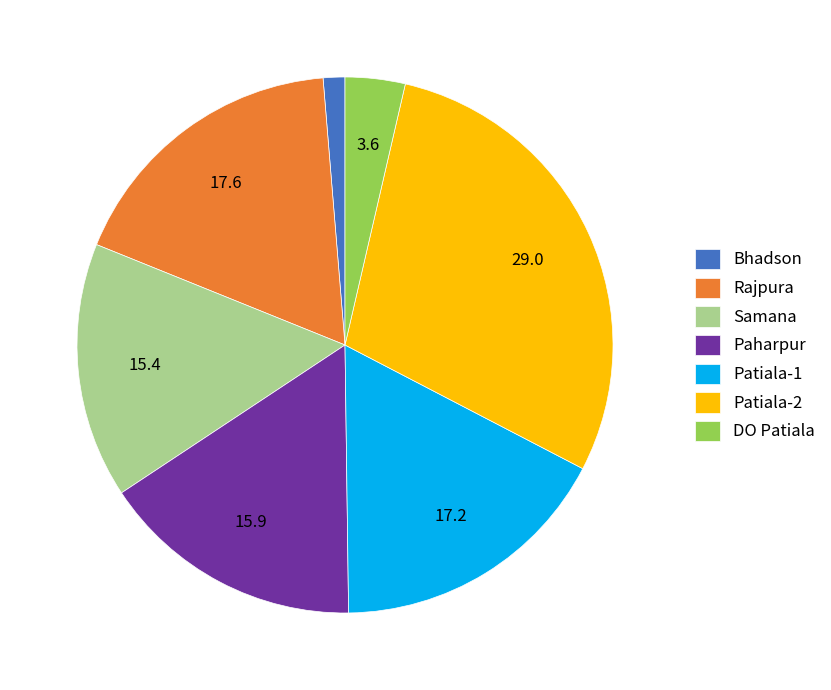

Which category has the smallest portion of the pie?

Bhadson